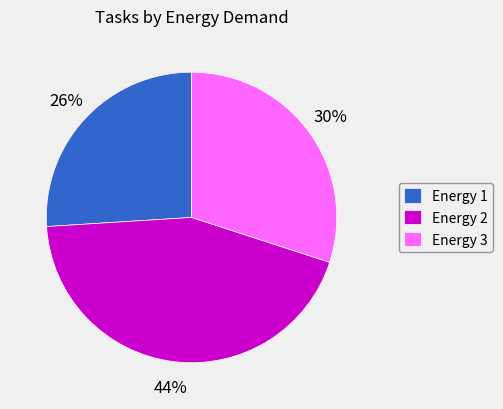

How many slices are in this pie chart?

3